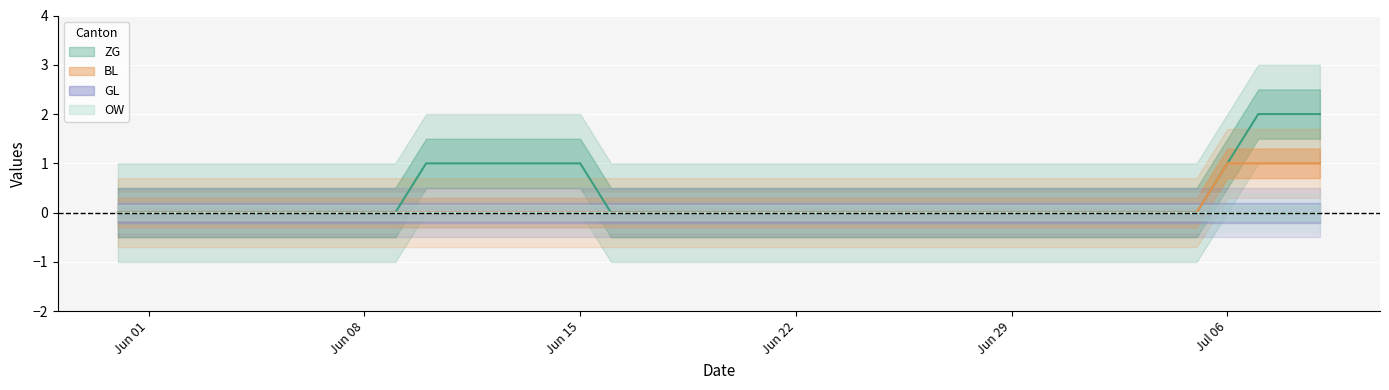

What is the label of the 19th point from the left?

2020-06-18